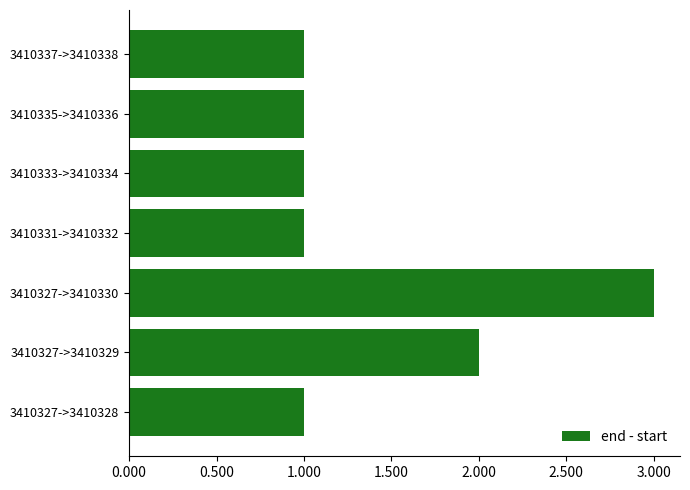

Reading bottom to top, list all the values displayed in this chart.

1	2	3	1	1	1	1